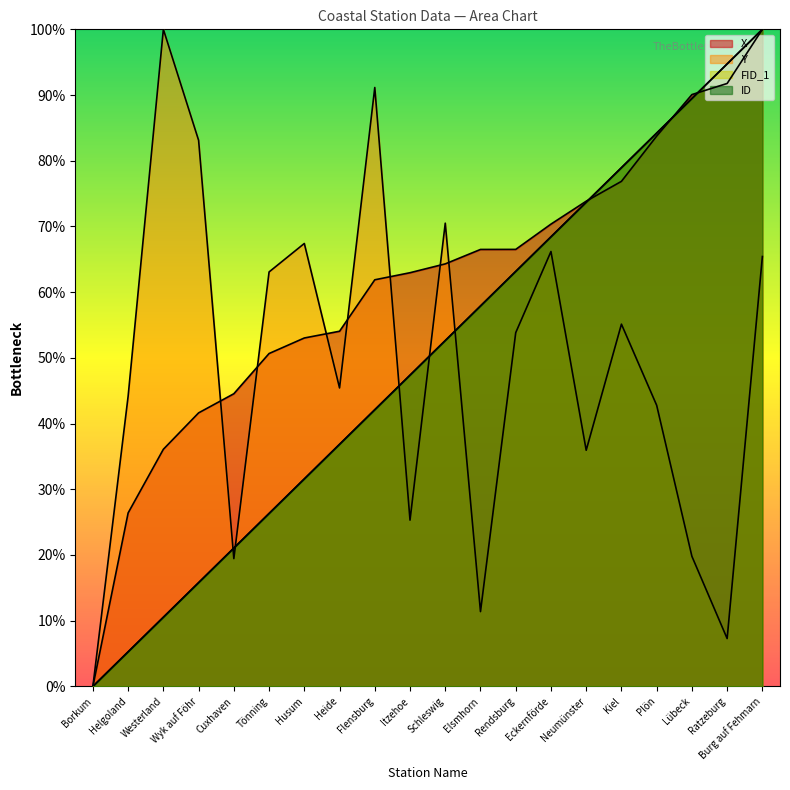

Does the chart display data point markers on the line(s)?

No